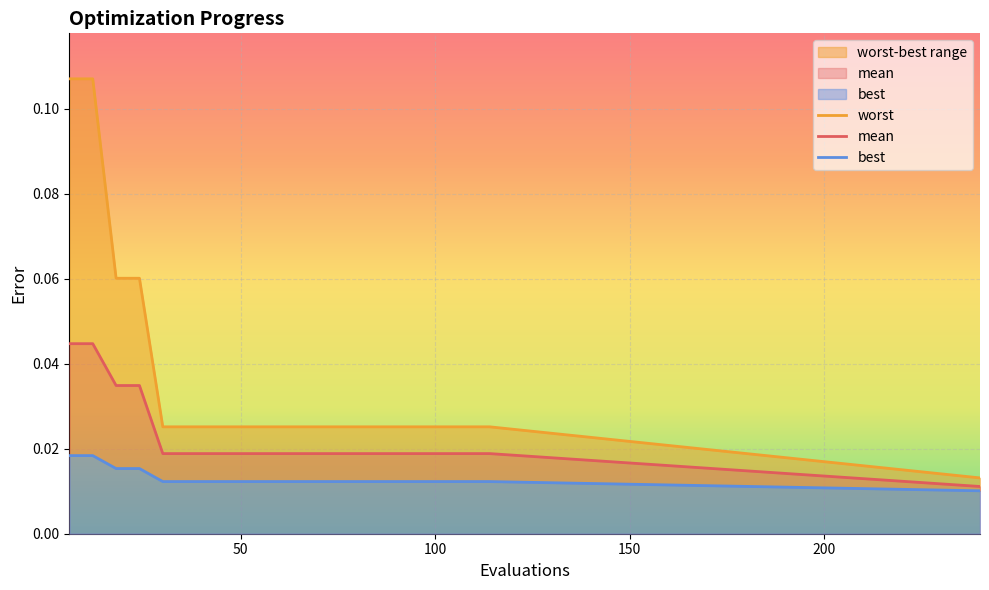

List the series in order of their peak value, highest first.

worst, mean, best